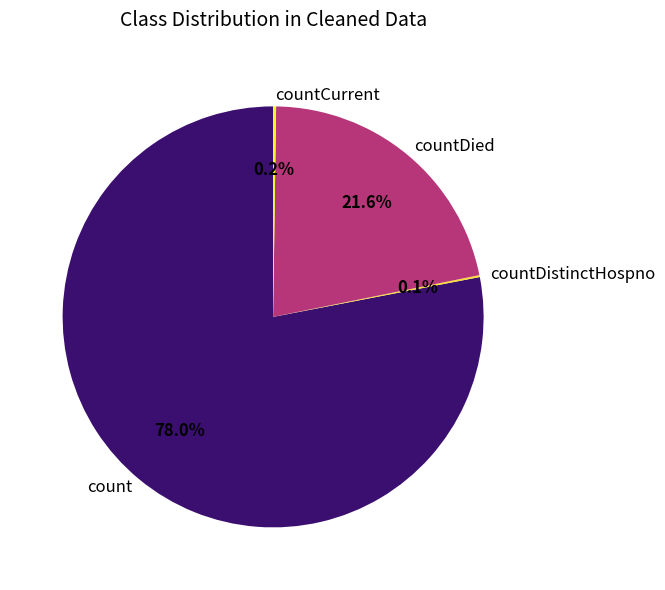

Is there any slice that represents more than half of the pie?

Yes